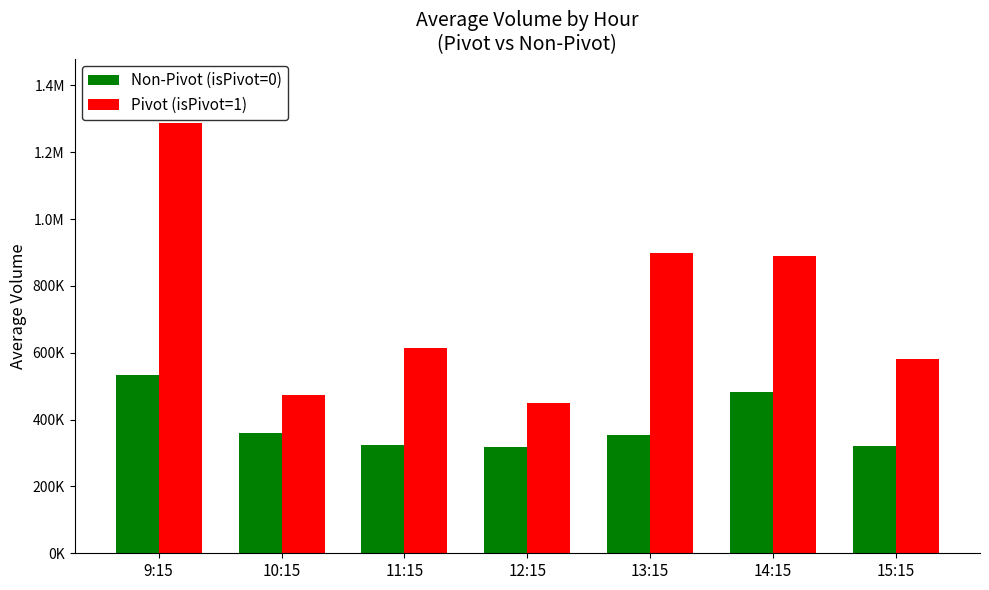

What are all the series names shown in the legend?

Non-Pivot (isPivot=0), Pivot (isPivot=1)